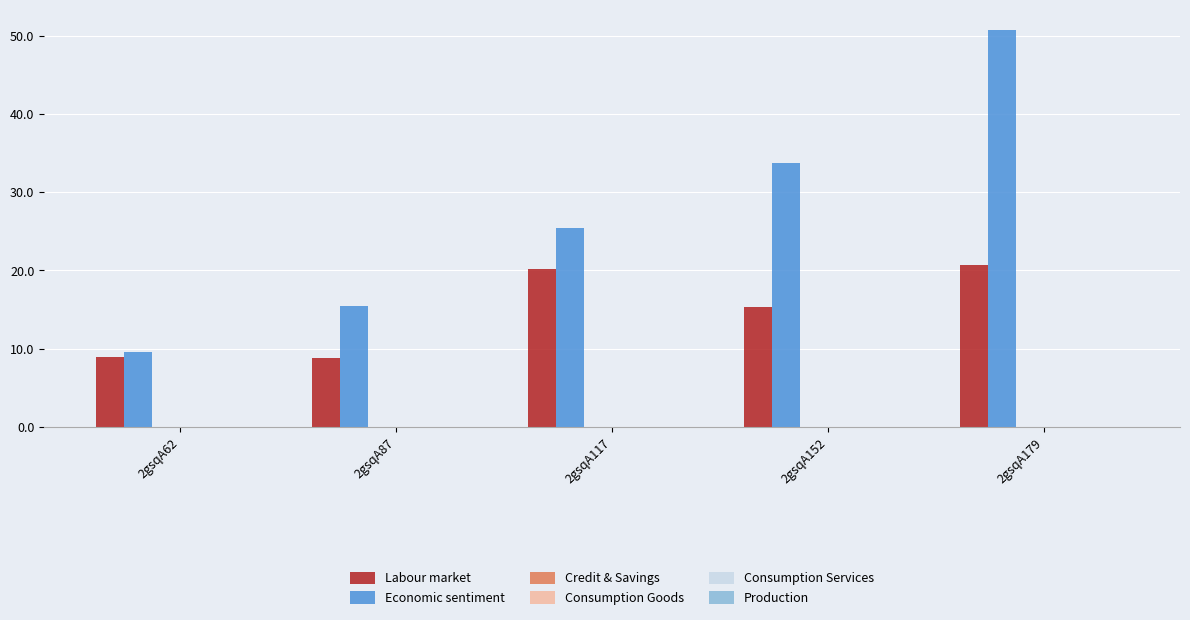

Does the chart contain any negative values?

No